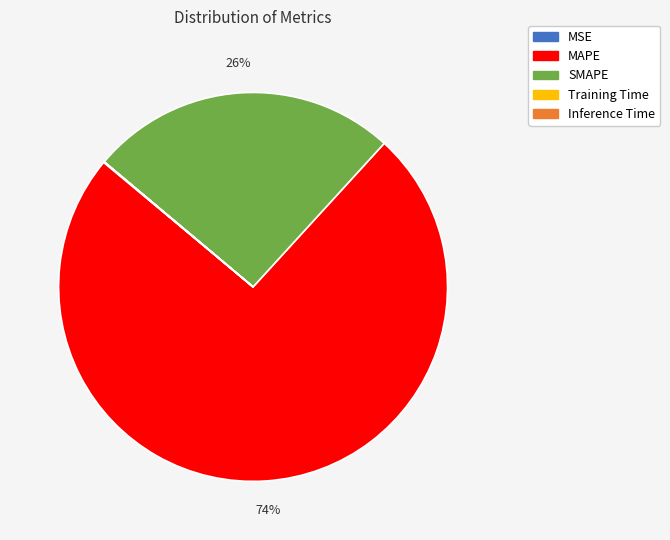

Is it true that SMAPE is 26% of the pie?

True